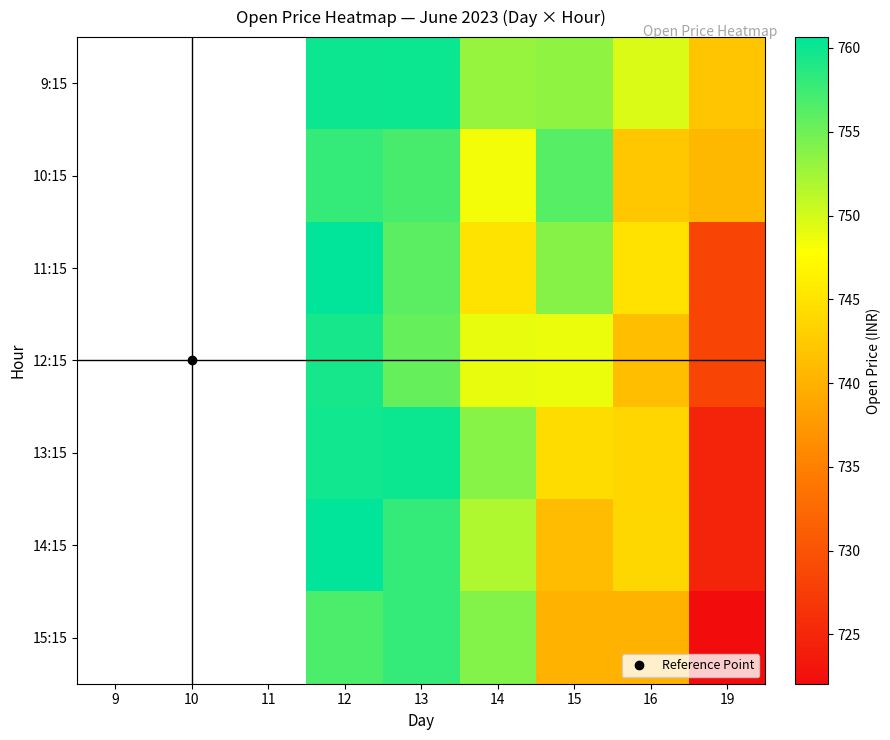

What is the difference between the highest and lowest values at 15?

16.2